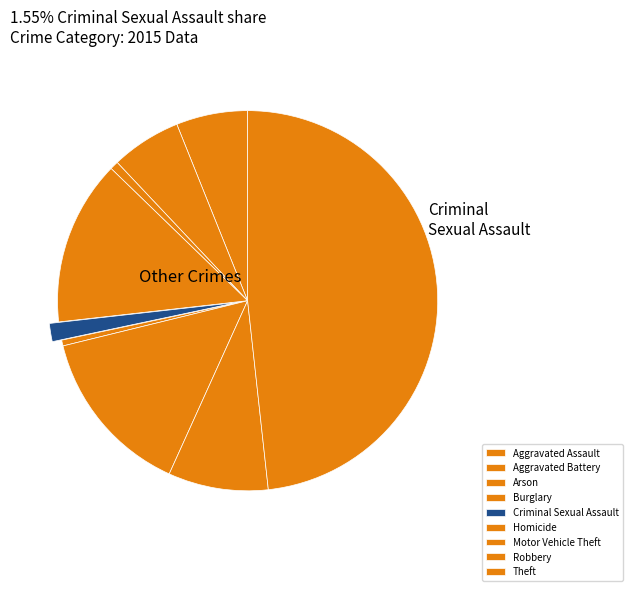

Combined, what portion of the pie is Arson and Aggravated Battery?

6.7%